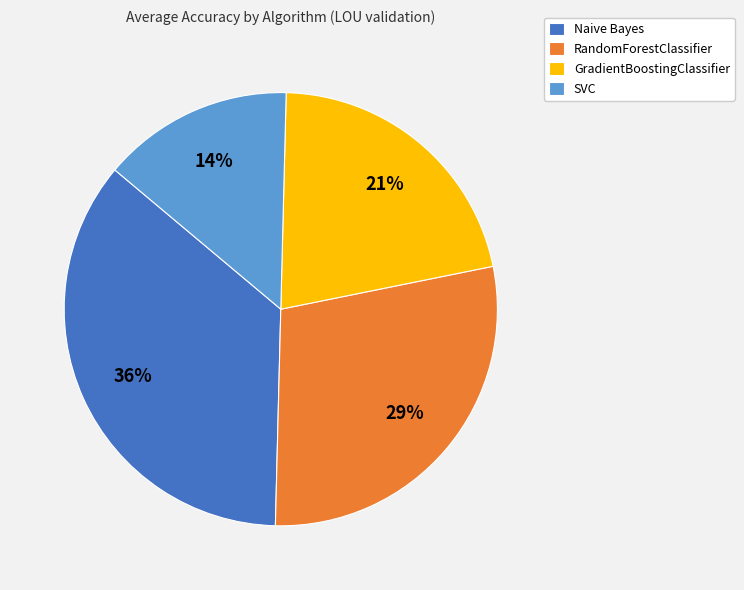

Rank the categories by value from highest to lowest.

Naive Bayes, RandomForestClassifier, GradientBoostingClassifier, SVC